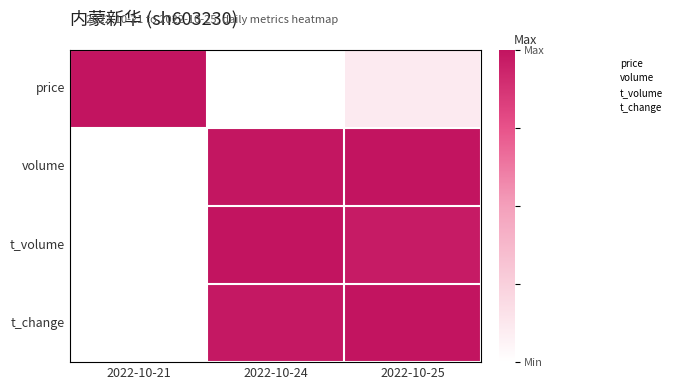

What is the total value across all series at 2022-10-21?

9.0